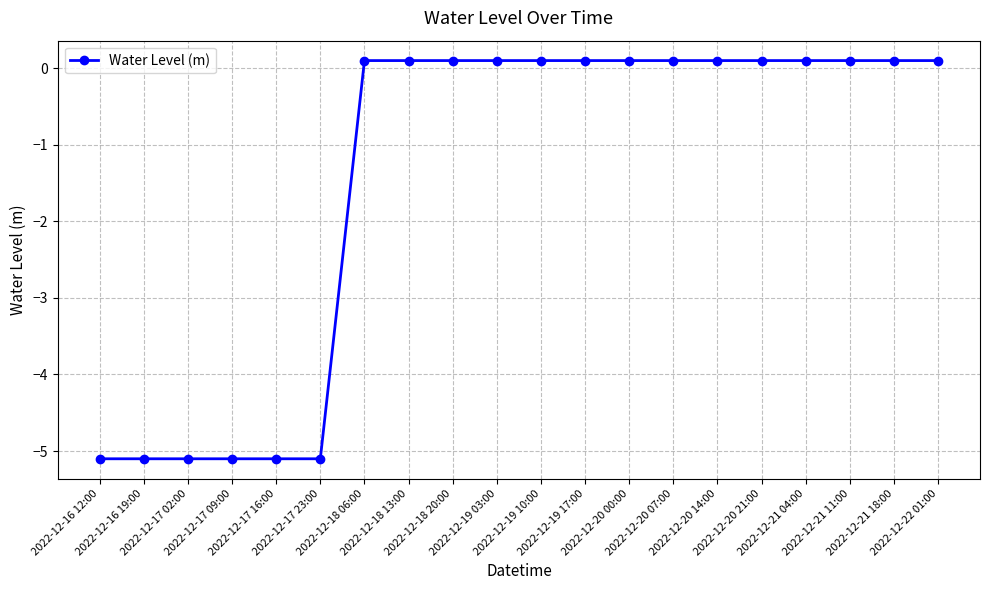

What is the smallest value displayed?

-5.1